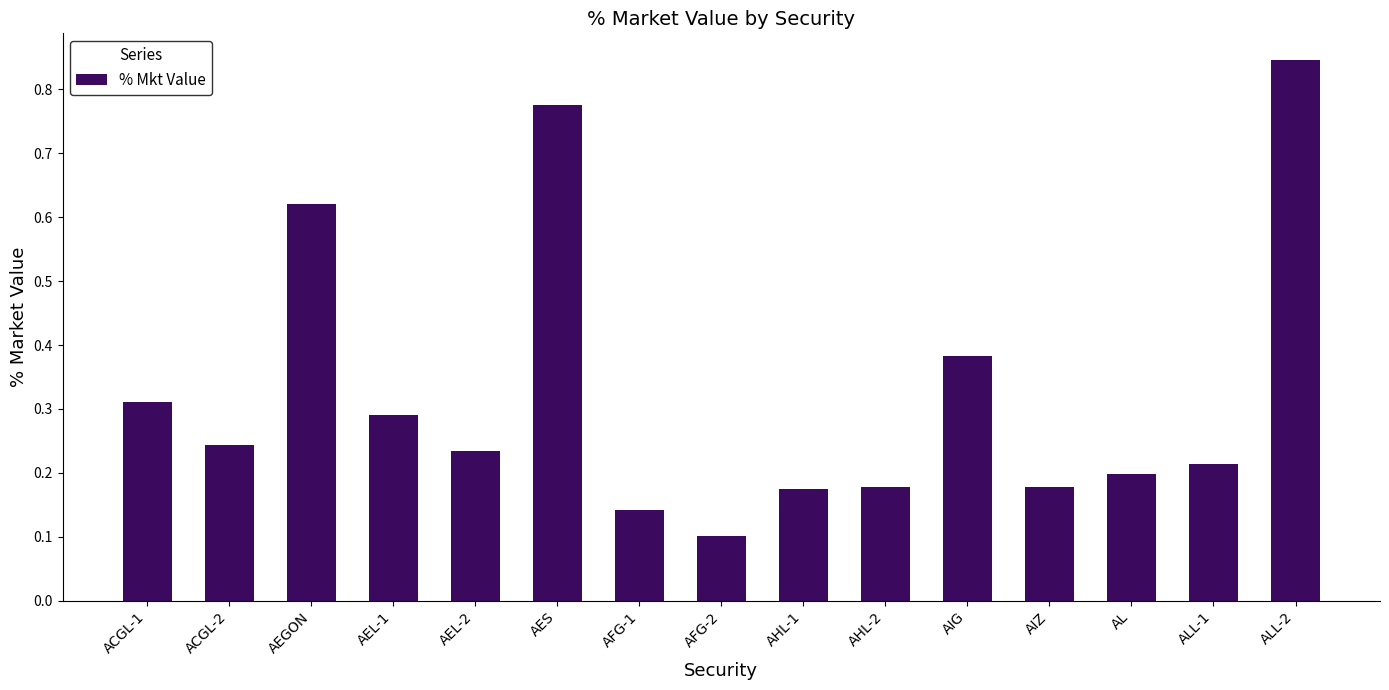

The value at AHL-1 is 0.2. True or false?

True